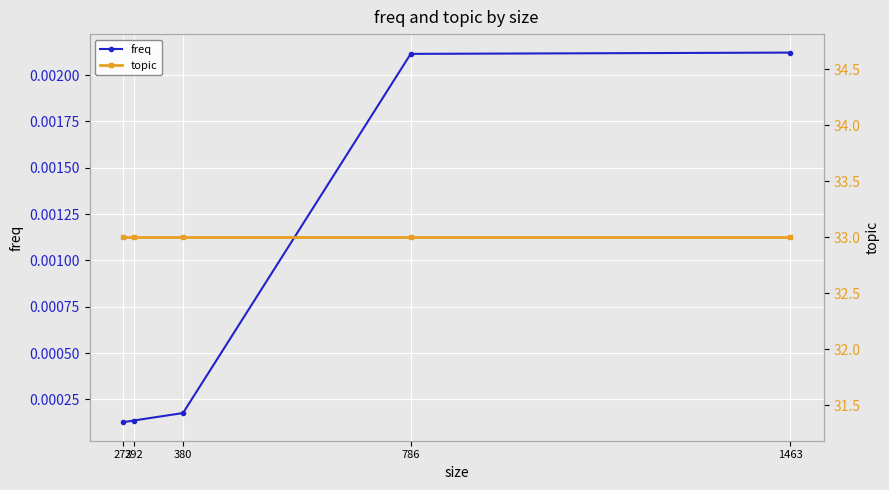

Reading left to right, transcribe all the data shown in this chart.

freq: 0.0	0.0	0.0	0.0	0.0
topic: 33.0	33.0	33.0	33.0	33.0